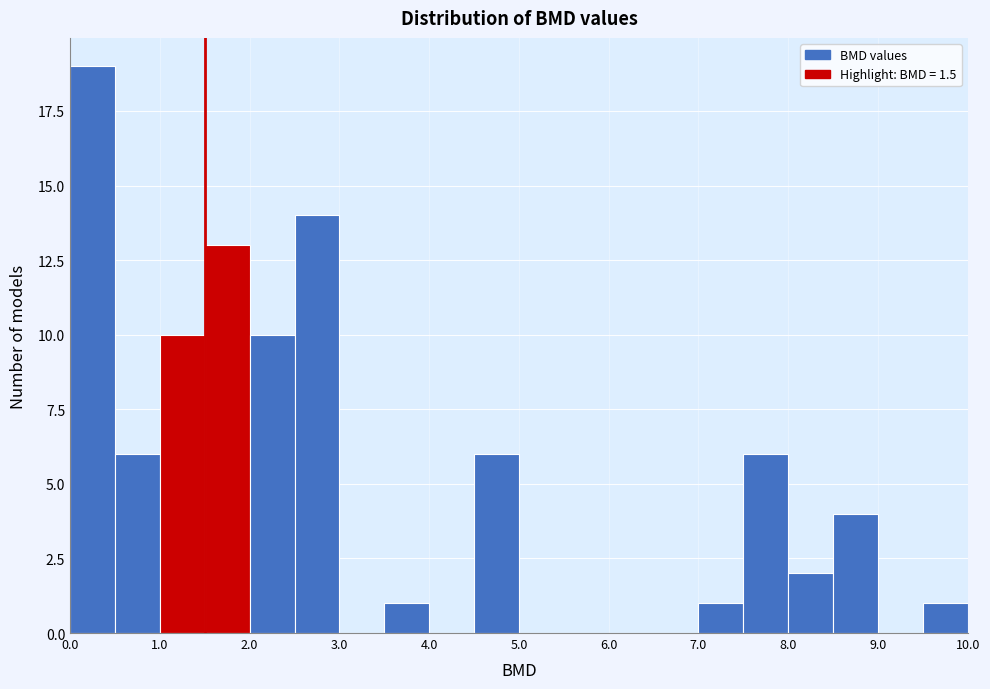

Reading left to right, list every bar in this chart as the range it spans on the x-axis followed by its height. The values are not printed on the chart, so give them approximately, as read against the axis.

0.0 to 0.5: 19
0.5 to 1.0: 6
1.0 to 1.5: 10
1.5 to 2.0: 13
2.0 to 2.5: 10
2.5 to 3.0: 14
3.0 to 3.5: 0
3.5 to 4.0: 1
4.0 to 4.5: 0
4.5 to 5.0: 6
5.0 to 5.5: 0
5.5 to 6.0: 0
6.0 to 6.5: 0
6.5 to 7.0: 0
7.0 to 7.5: 1
7.5 to 8.0: 6
8.0 to 8.5: 2
8.5 to 9.0: 4
9.0 to 9.5: 0
9.5 to 10.0: 1